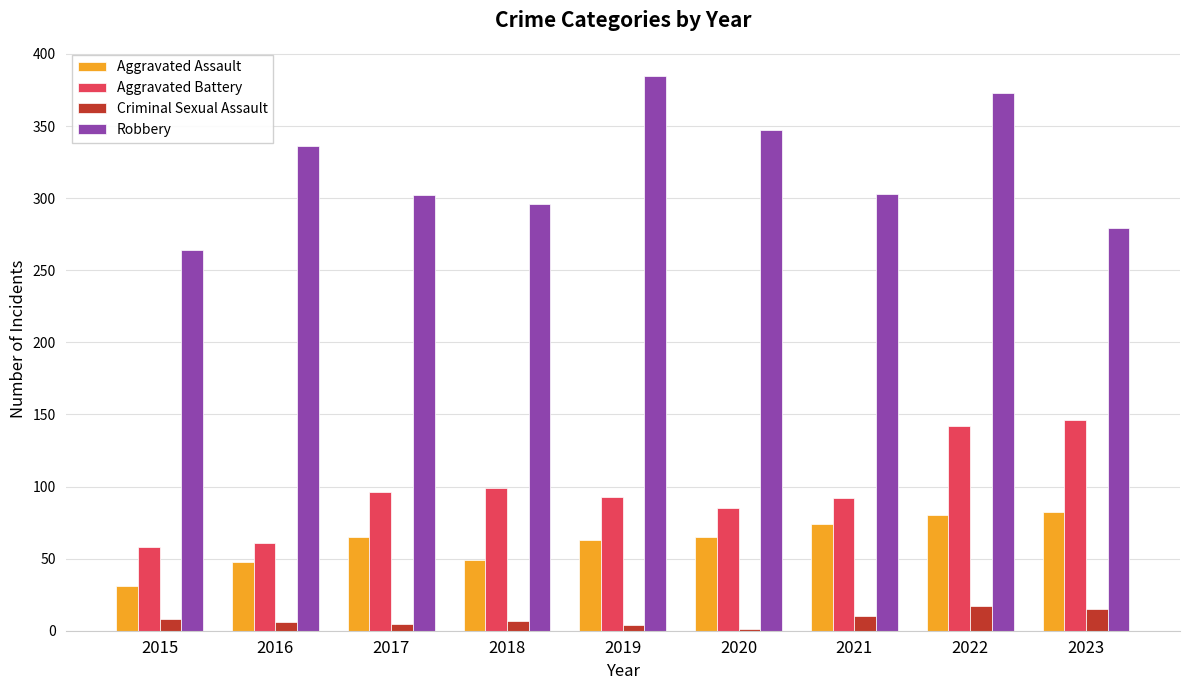

How many groups of bars are there?

9